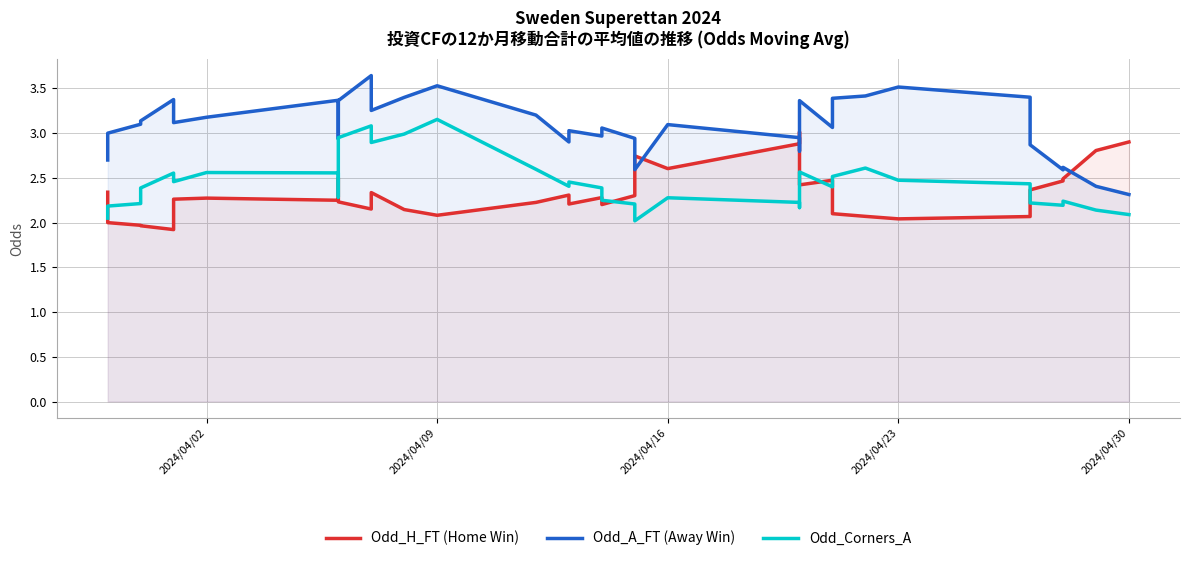

In Odd_A_FT (Away Win), how many points are lower than both neighbors (excluding endpoints)?

9